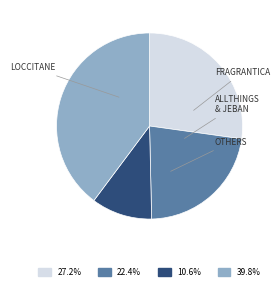

Is there a majority slice in this chart?

No